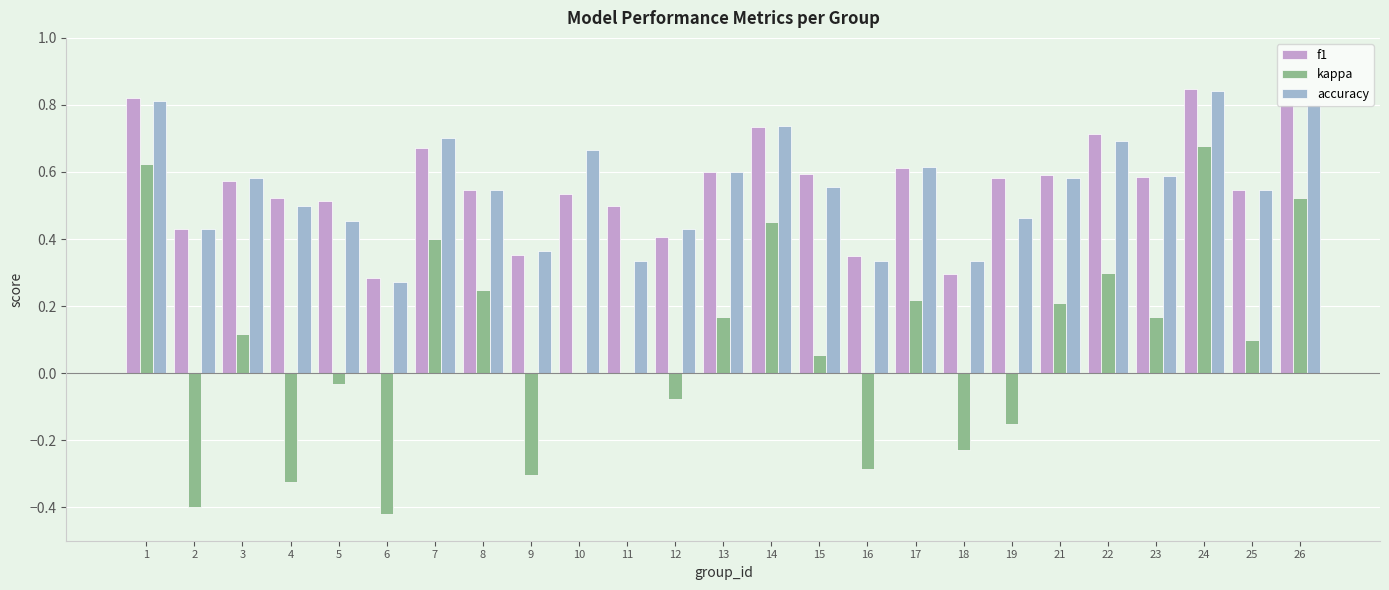

The accuracy series shows 0.2 at 6. True or false?

False